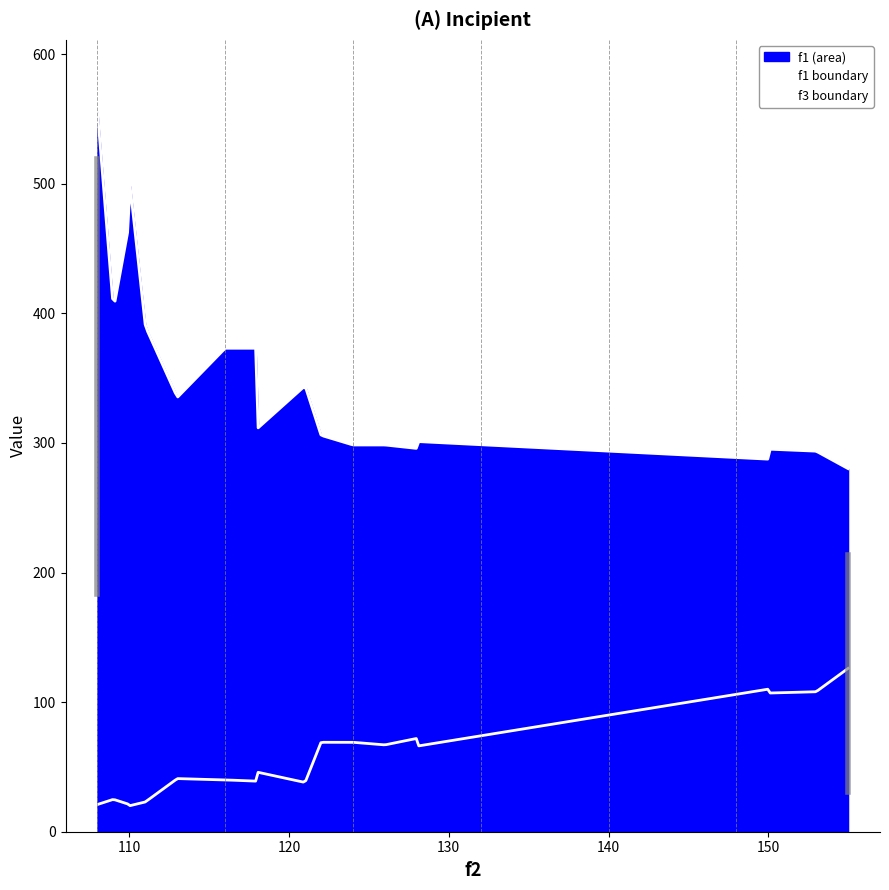

Reading right to left, what are all the values shown in this chart?

f1: 19=280.2	18=503.0	17=305.9	16=318.5	15=298.4	14=389.8	13=295.7	12=373.0	11=344.1	10=287.5	9=295.2	8=335.1	7=469.9	6=555.4	5=293.6	4=298.4	3=301.1	2=373.0	1=402.6	0=310.9
f3: 19=126.0	18=20.0	17=69.0	16=42.0	15=69.0	14=23.0	13=72.0	12=40.0	11=38.0	10=110.0	9=107.0	8=41.0	7=21.0	6=21.0	5=108.0	4=67.0	3=66.0	2=39.0	1=25.0	0=46.0